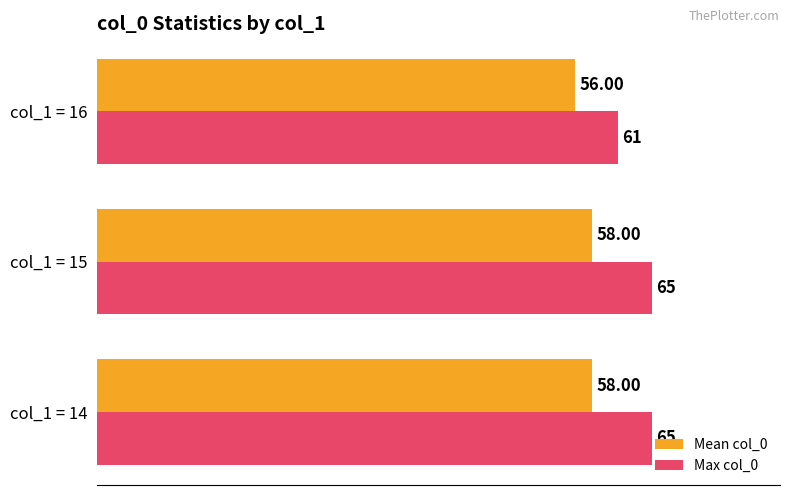

What is the sum of all Max col_0 values?

191